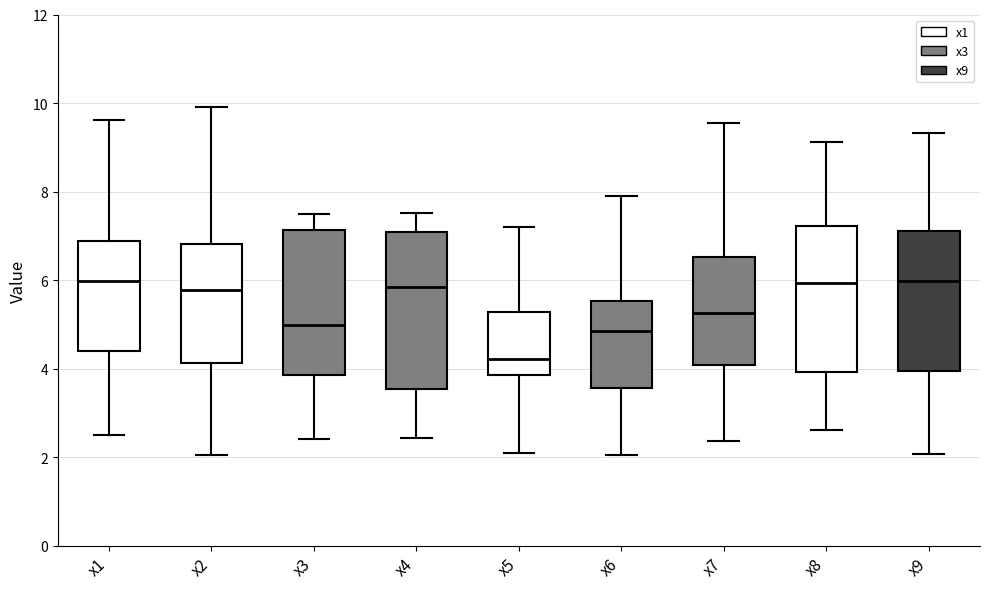

Reading left to right, transcribe this box plot: for each box, give where its median line is, the range the box spans, and where its two whiskers end, as read against the y-axis. The values are not printed on the chart, so give them approximately, as read against the axis.

x1: median 6.0, box 4.4 to 6.8, whiskers 2.4 to 9.6
x2: median 5.8, box 4.2 to 6.8, whiskers 2.0 to 10.0
x3: median 5.0, box 3.8 to 7.2, whiskers 2.4 to 7.4
x4: median 5.8, box 3.6 to 7.0, whiskers 2.4 to 7.6
x5: median 4.2, box 3.8 to 5.2, whiskers 2.2 to 7.2
x6: median 4.8, box 3.6 to 5.6, whiskers 2.0 to 7.8
x7: median 5.2, box 4.0 to 6.6, whiskers 2.4 to 9.6
x8: median 6.0, box 4.0 to 7.2, whiskers 2.6 to 9.2
x9: median 6.0, box 4.0 to 7.2, whiskers 2.0 to 9.4